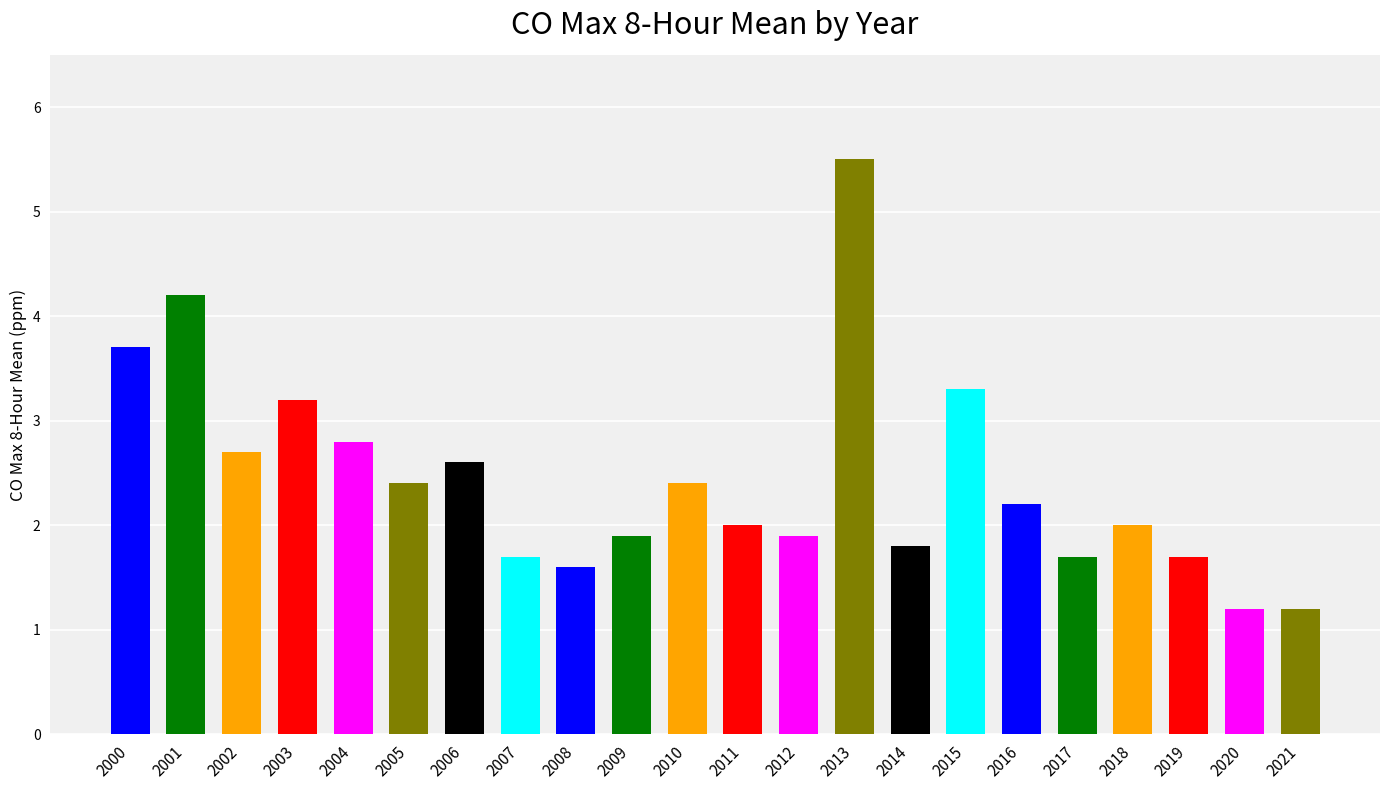

Reading right to left, list all the values displayed in this chart.

2021=1.2	2020=1.2	2019=1.7	2018=2.0	2017=1.7	2016=2.2	2015=3.3	2014=1.8	2013=5.5	2012=1.9	2011=2.0	2010=2.4	2009=1.9	2008=1.6	2007=1.7	2006=2.6	2005=2.4	2004=2.8	2003=3.2	2002=2.7	2001=4.2	2000=3.7